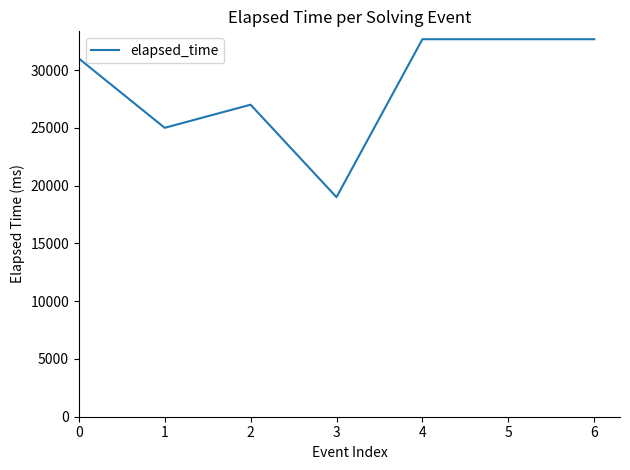

What is the difference between the maximum and second lowest values?

7666